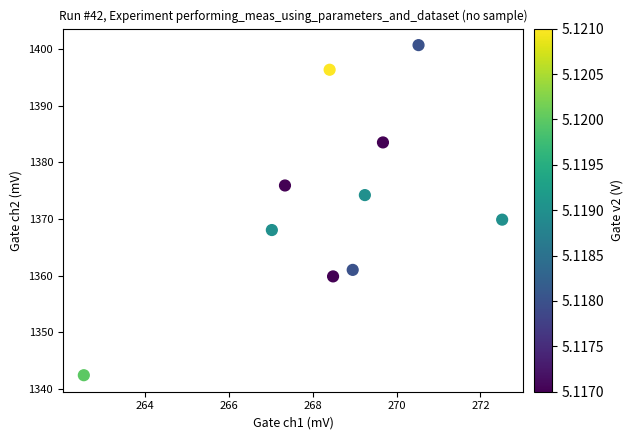

What Y value in the scatter plot is closest to 1371?

1369.9